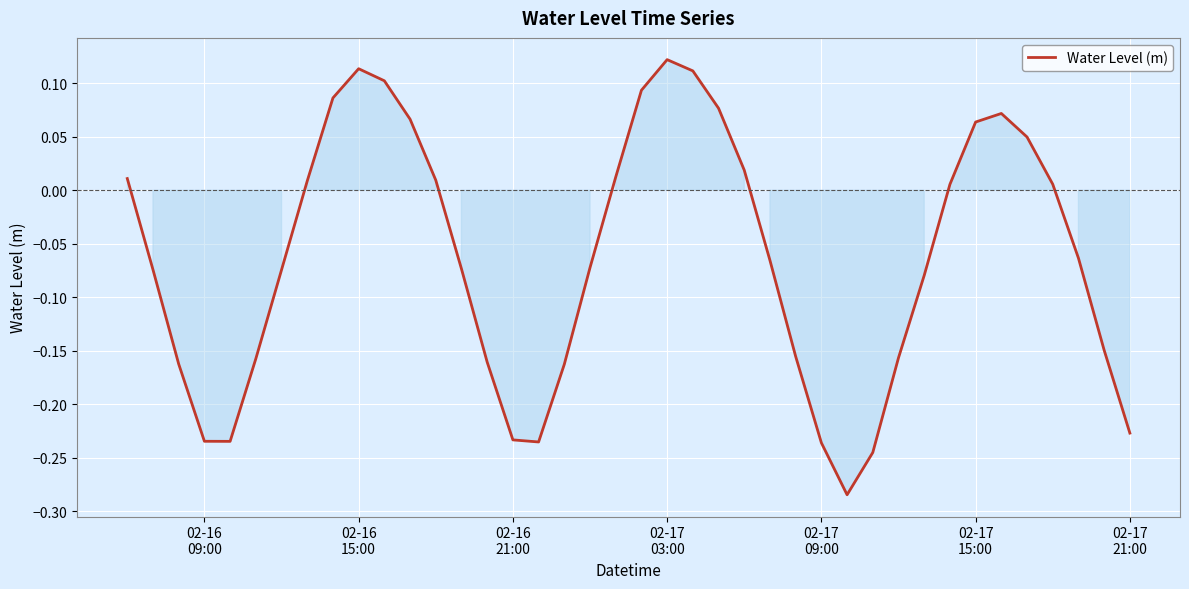

How many lines are shown in the chart?

1